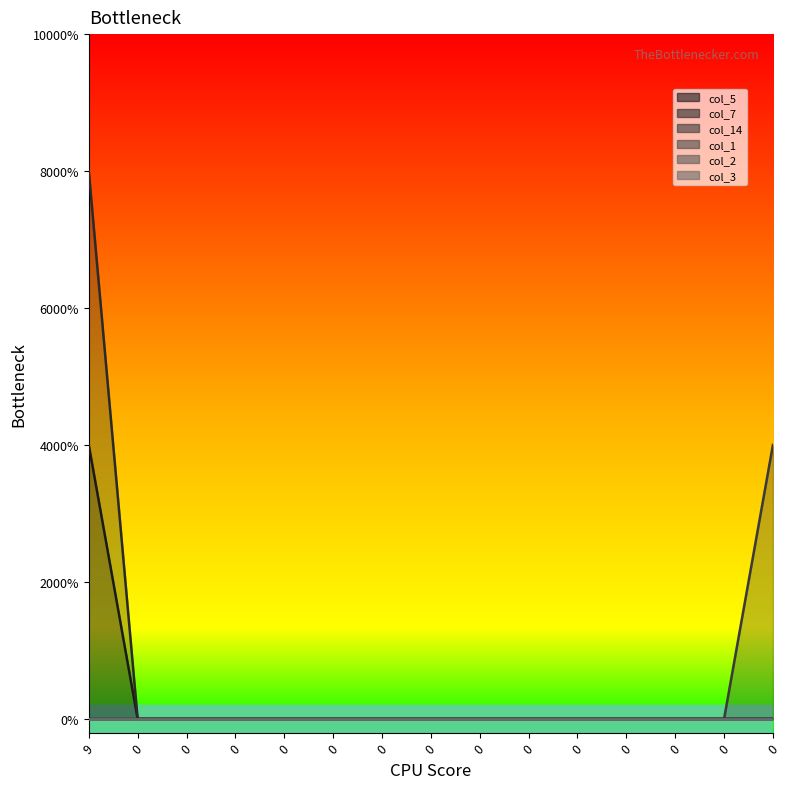

What is the difference between the maximum and second lowest values in the col_14 series?

1